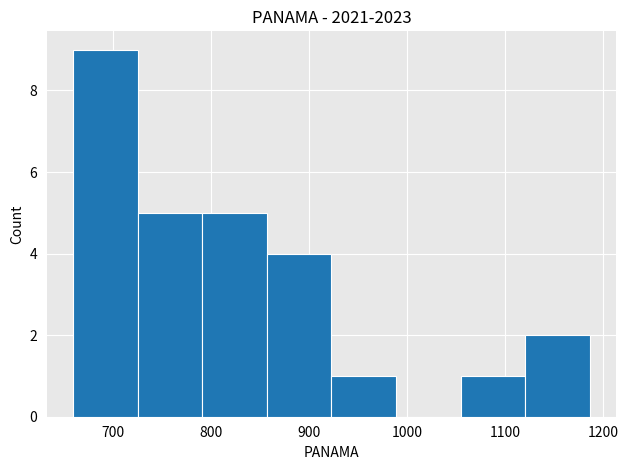

Over which range of the x-axis is the bar tallest?

660 to 730